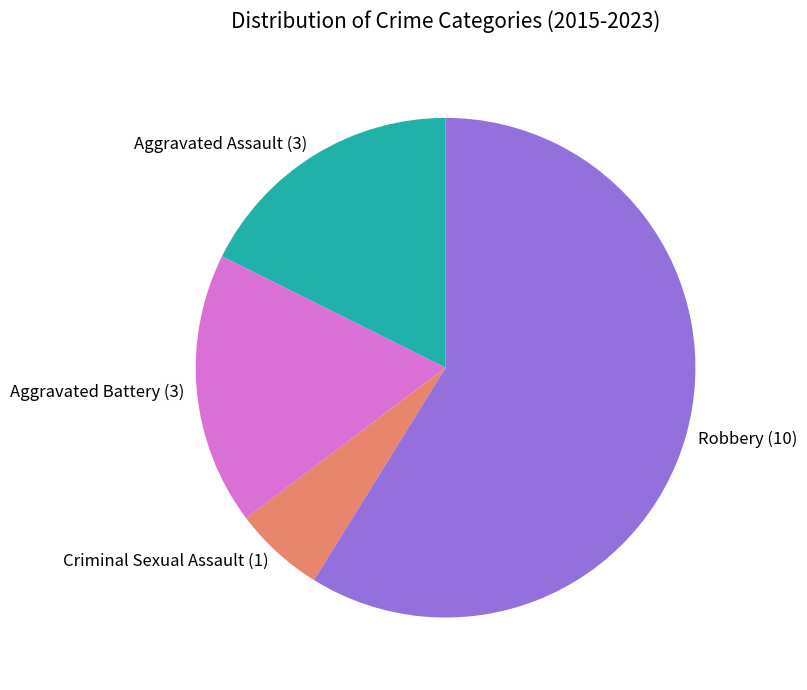

What is the smallest slice in the pie chart?

Criminal Sexual Assault